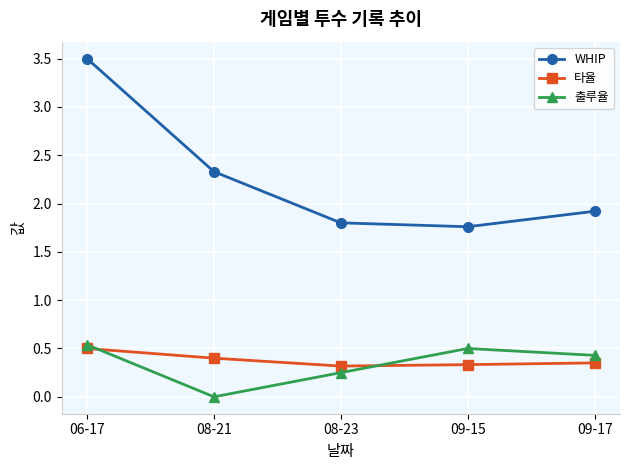

Rank the series by their maximum value, from lowest to highest.

타율, 출루율, WHIP